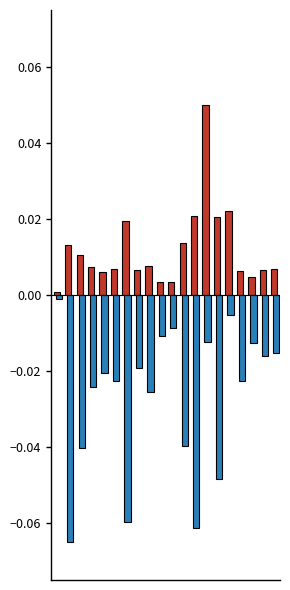

How many bars are there in each group?

2